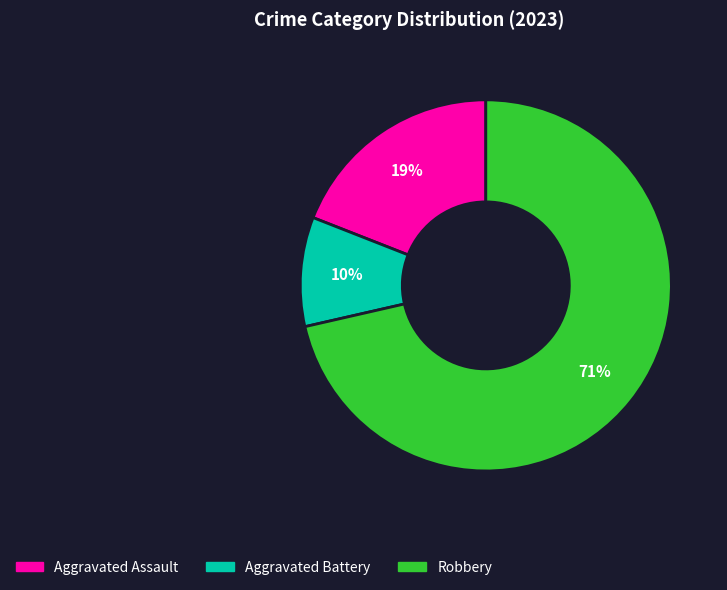

Between Aggravated Battery and Aggravated Assault, which is larger?

Aggravated Assault